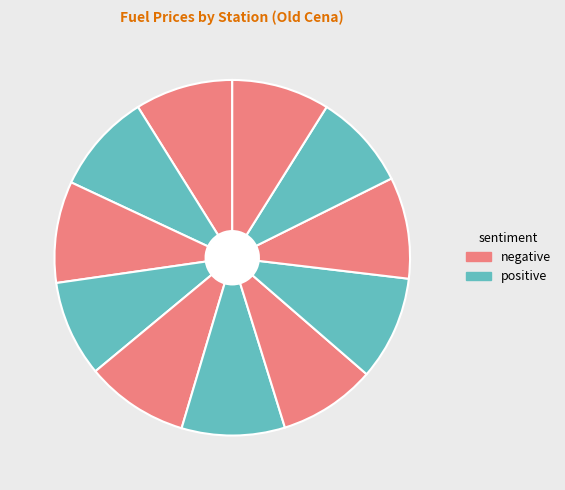

How many slices are in this pie chart?

11